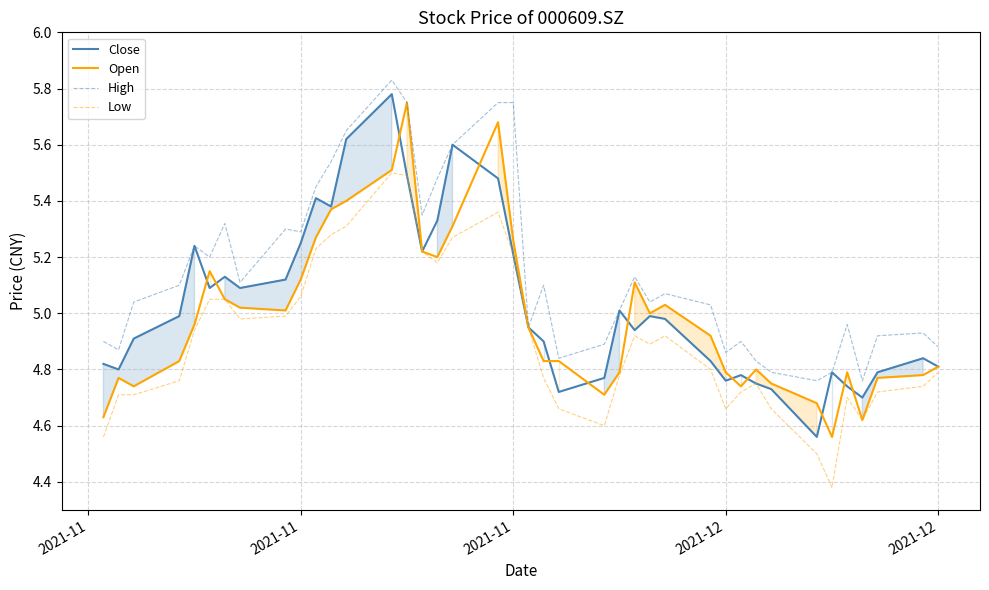

In Close, how many points are lower than both neighbors (excluding endpoints)?

10